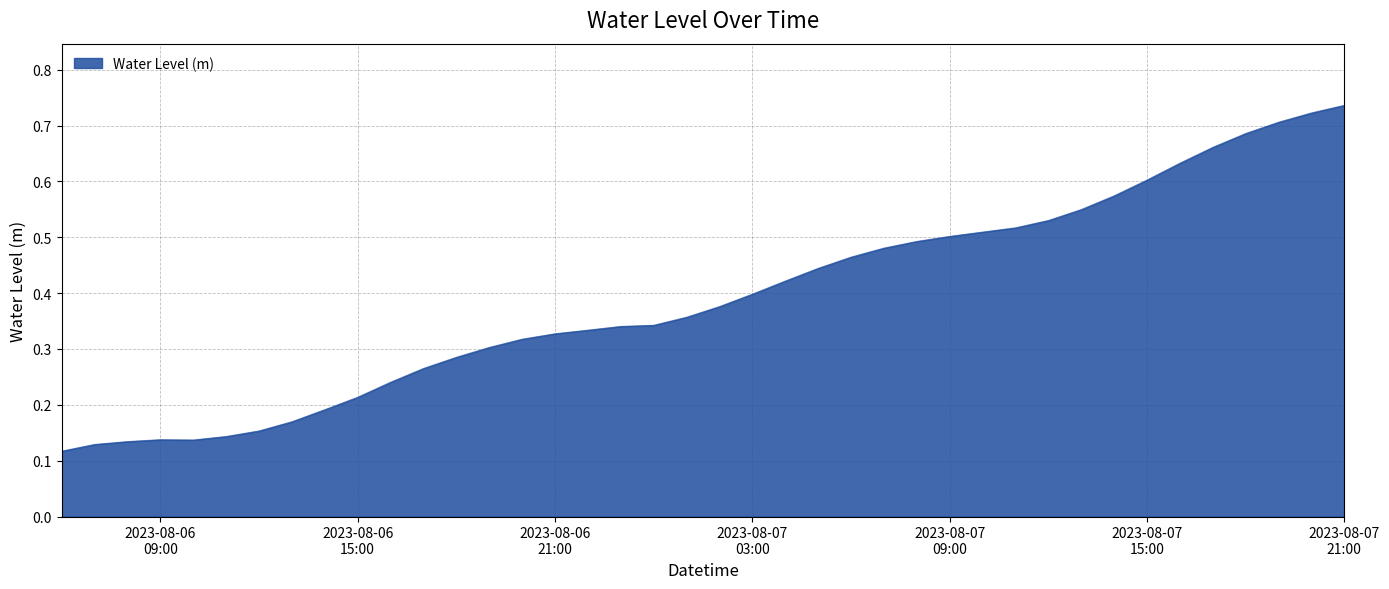

Does the chart display data point markers on the line(s)?

No